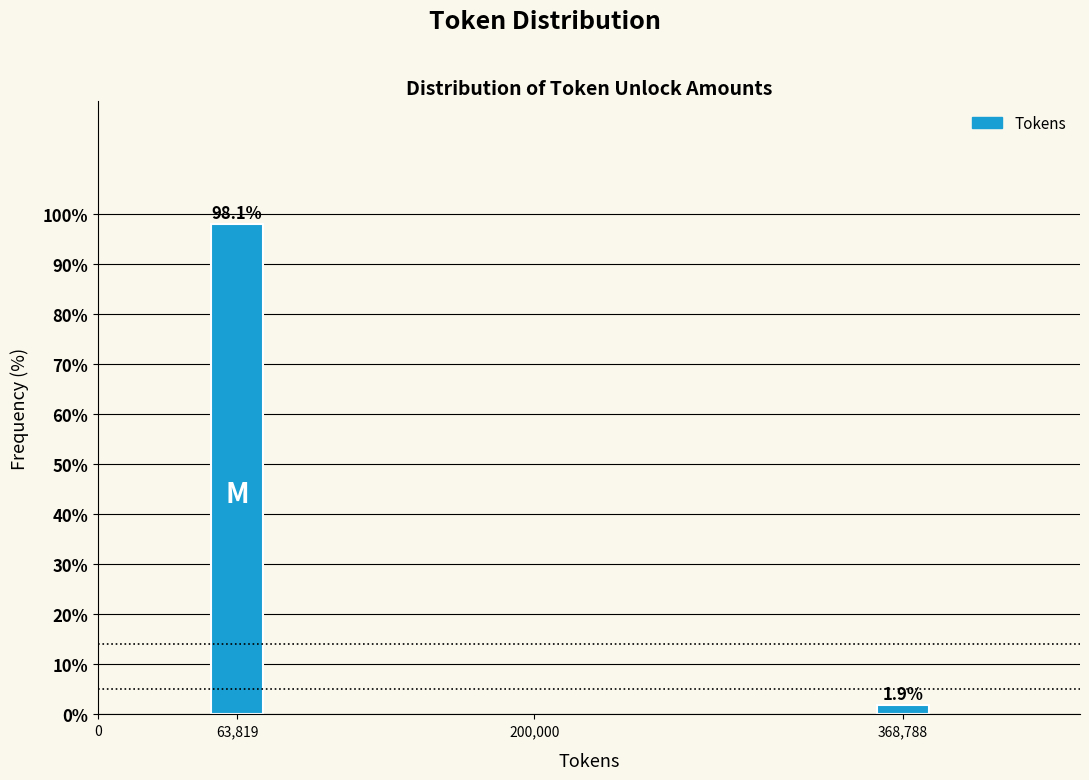

Reading left to right, what are all the values shown in this chart?

98.1	1.9